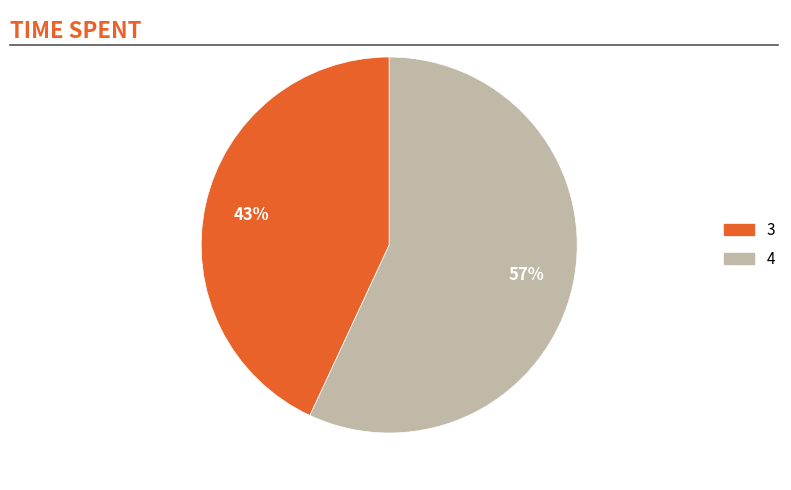

Is it true that 3 is 49% of the pie?

False